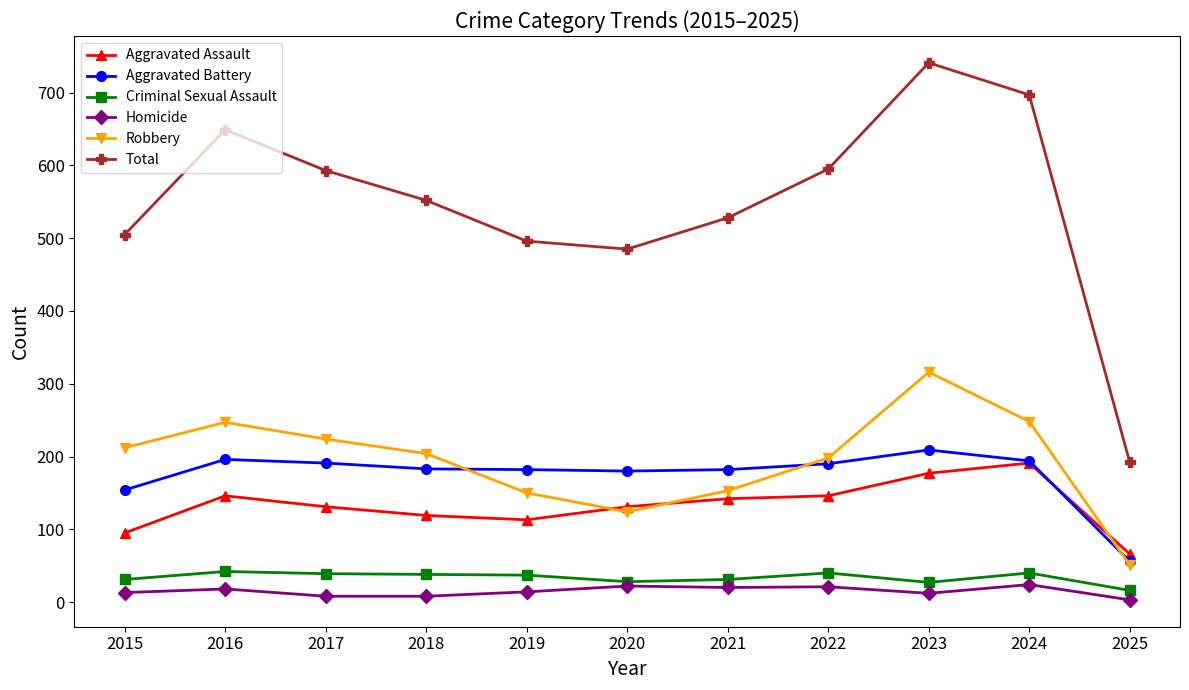

At how many categories does at least one series exceed 606?

3